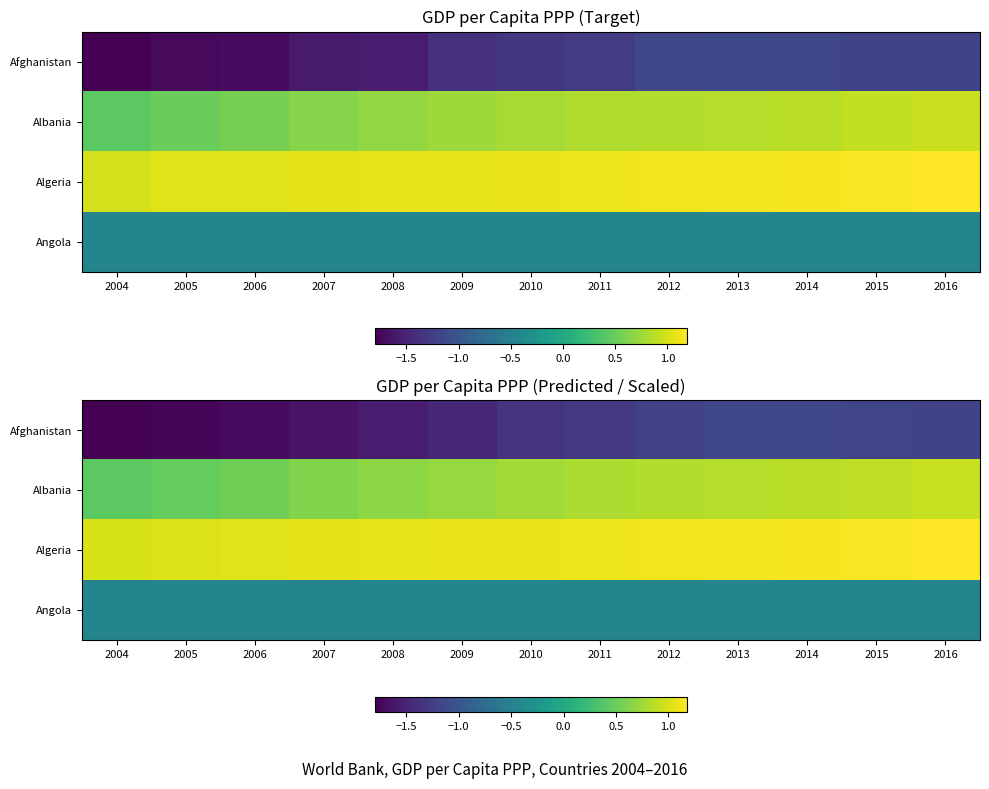

True or false: Albania has a value of 0.9 at 2016.

True